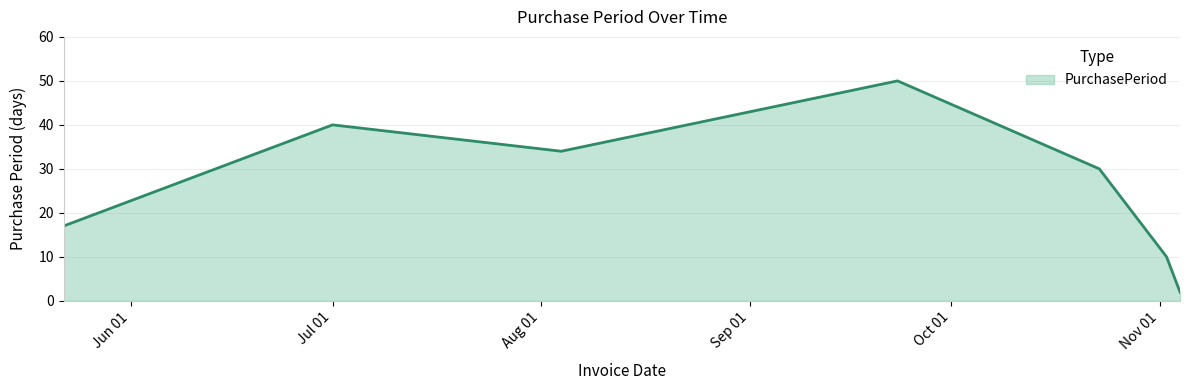

What is the difference between the maximum and minimum values?

48